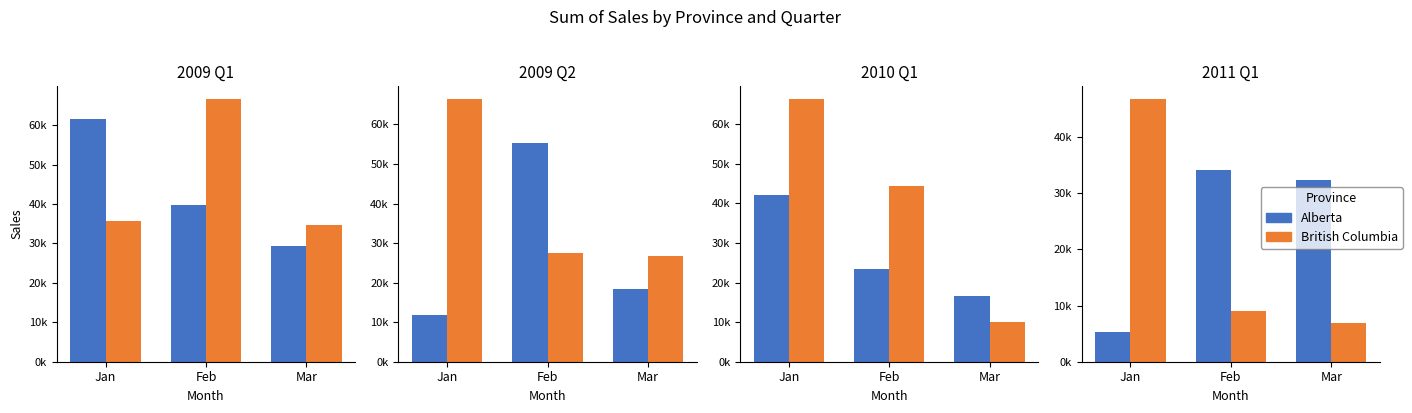

Are the bars grouped side by side (vs. stacked)?

Yes